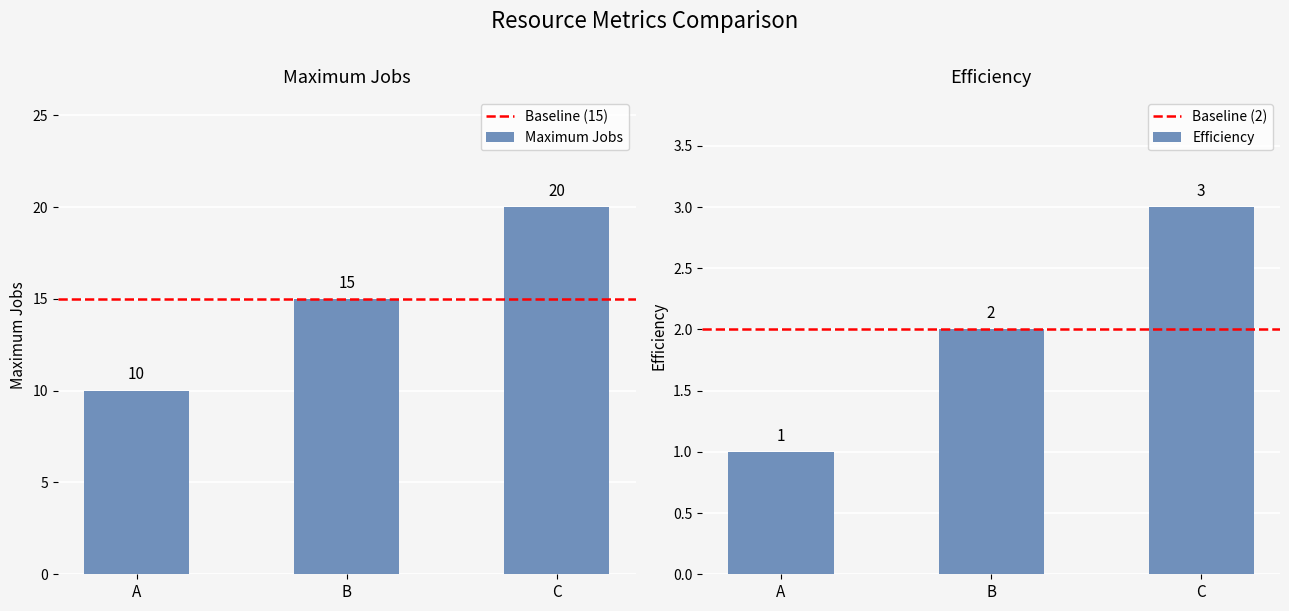

Which has a higher value, A or C?

C